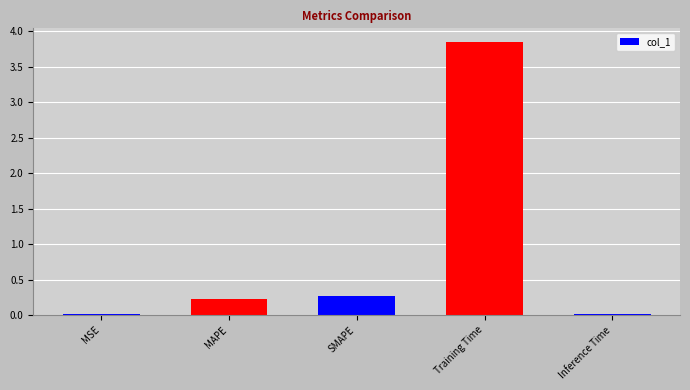

Are the bars horizontal?

No